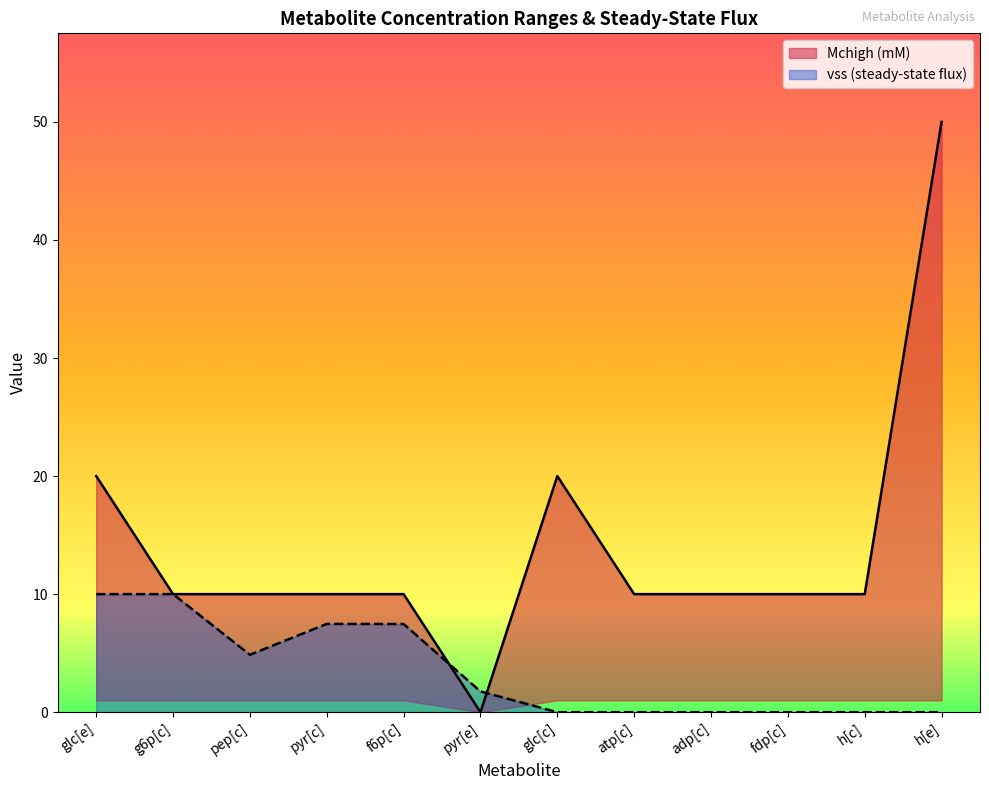

Which has a higher value, pyr[c] or atp[c]?

pyr[c]